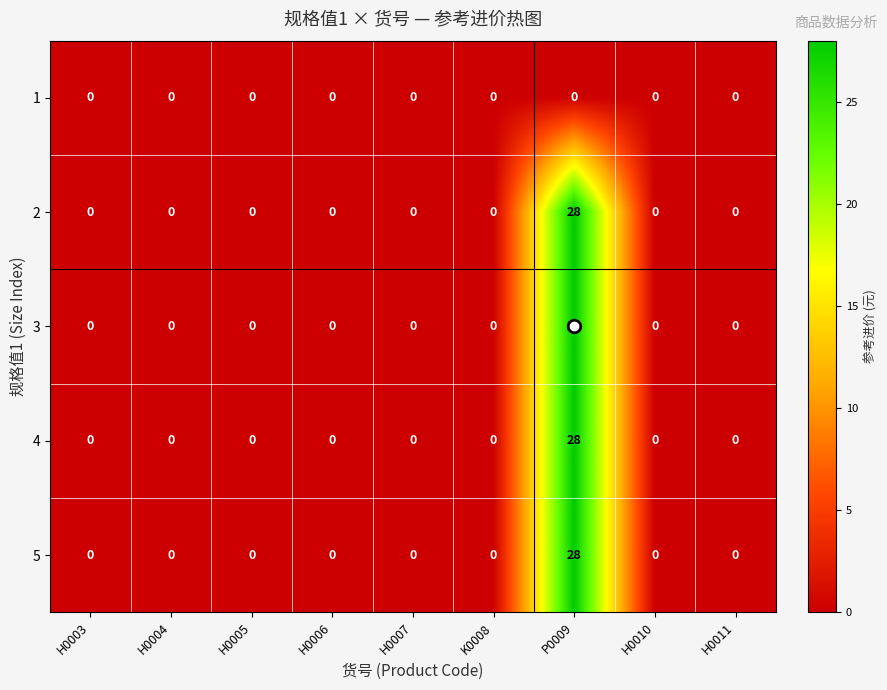

Is the value of 1 at H0003 greater than the value of 3 at P0009?

No